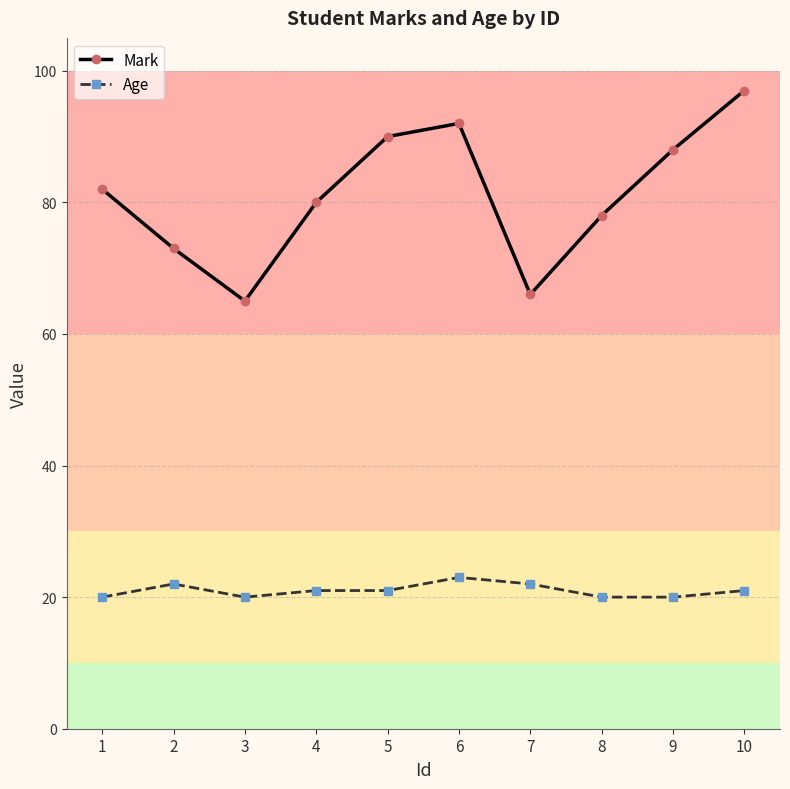

The Age series shows 22 at 7. True or false?

True